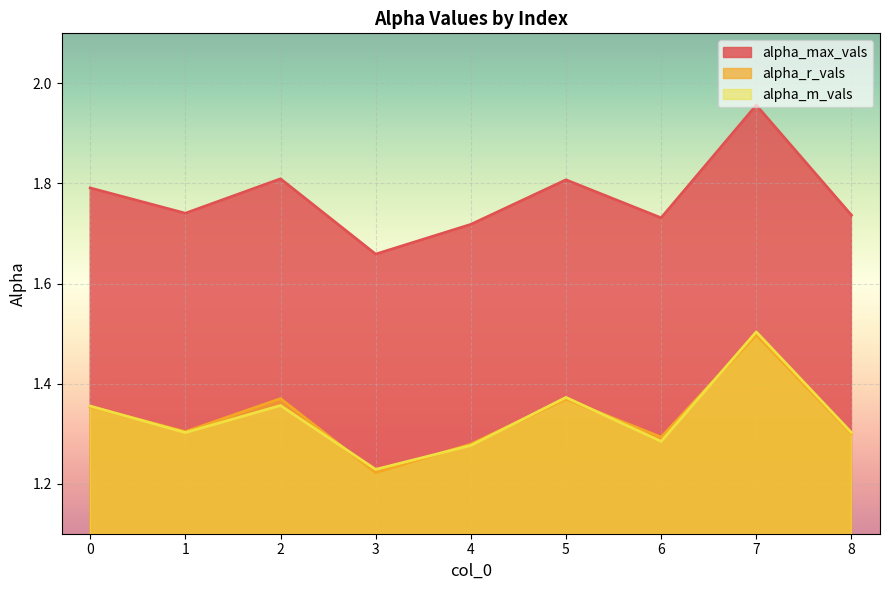

What is the average value of the alpha_r_vals series?

1.3